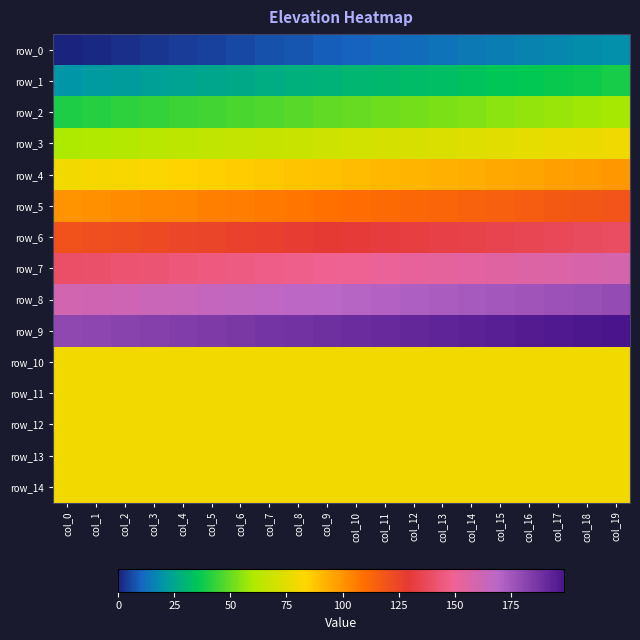

Rank the series at col_0 from lowest to highest value.

row_0, row_1, row_2, row_3, row_4, row_10, row_11, row_12, row_13, row_14, row_5, row_6, row_7, row_8, row_9